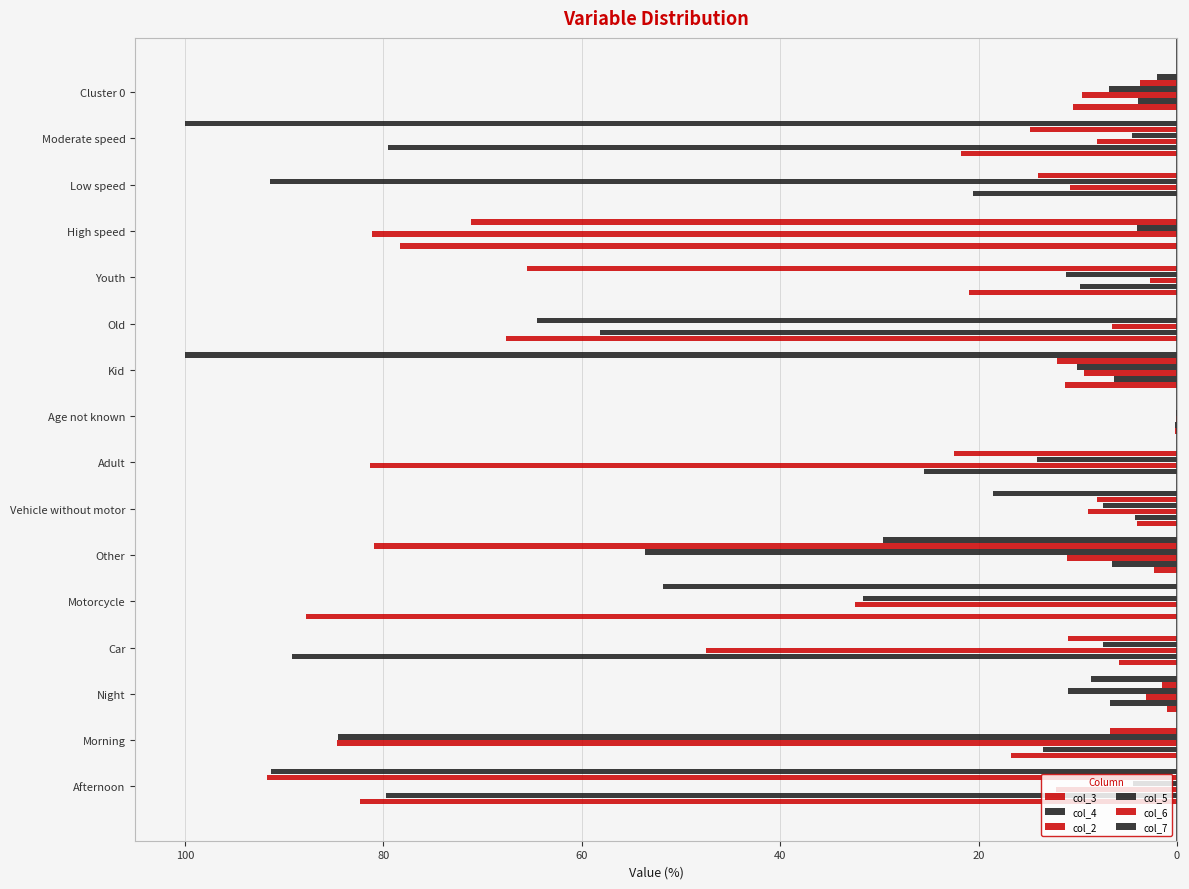

Reading left to right, list all the values displayed in this chart.

col_3: -82.3	-16.7	-1.0	-5.8	-87.8	-2.3	-4.1	0.0	-0.2	-11.3	-67.6	-21.0	-78.3	0.0	-21.7	-10.5
col_4: -79.7	-13.5	-6.8	-89.2	0.0	-6.6	-4.2	-25.5	-0.2	-6.4	-58.2	-9.8	0.0	-20.5	-79.5	-4.0
col_2: -12.2	-84.6	-3.1	-47.4	-32.5	-11.1	-9.0	-81.3	-0.1	-9.3	-6.5	-2.7	-81.2	-10.8	-8.0	-9.5
col_5: -4.4	-84.6	-11.0	-7.4	-31.6	-53.6	-7.4	-14.1	-0.1	-10.1	-64.5	-11.2	-4.1	-91.4	-4.5	-6.8
col_6: -91.7	-6.8	-1.5	-11.0	0.0	-80.9	-8.1	-22.5	0.0	-12.1	0.0	-65.5	-71.2	-14.0	-14.8	-3.7
col_7: -91.3	0.0	-8.7	0.0	-51.8	-29.6	-18.6	0.0	0.0	-100.0	0.0	0.0	0.0	0.0	-100.0	-2.0